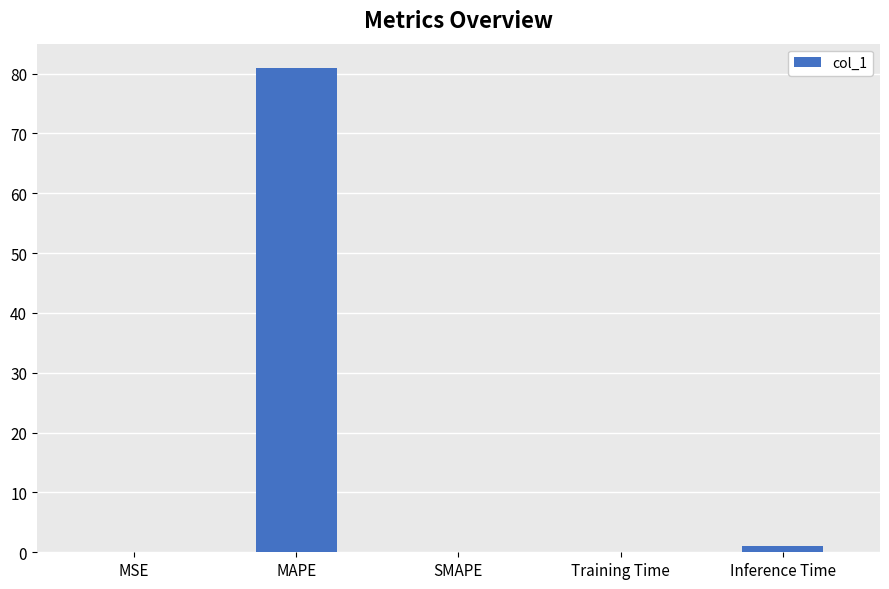

What is the change in value from MSE to Inference Time?

+1.0